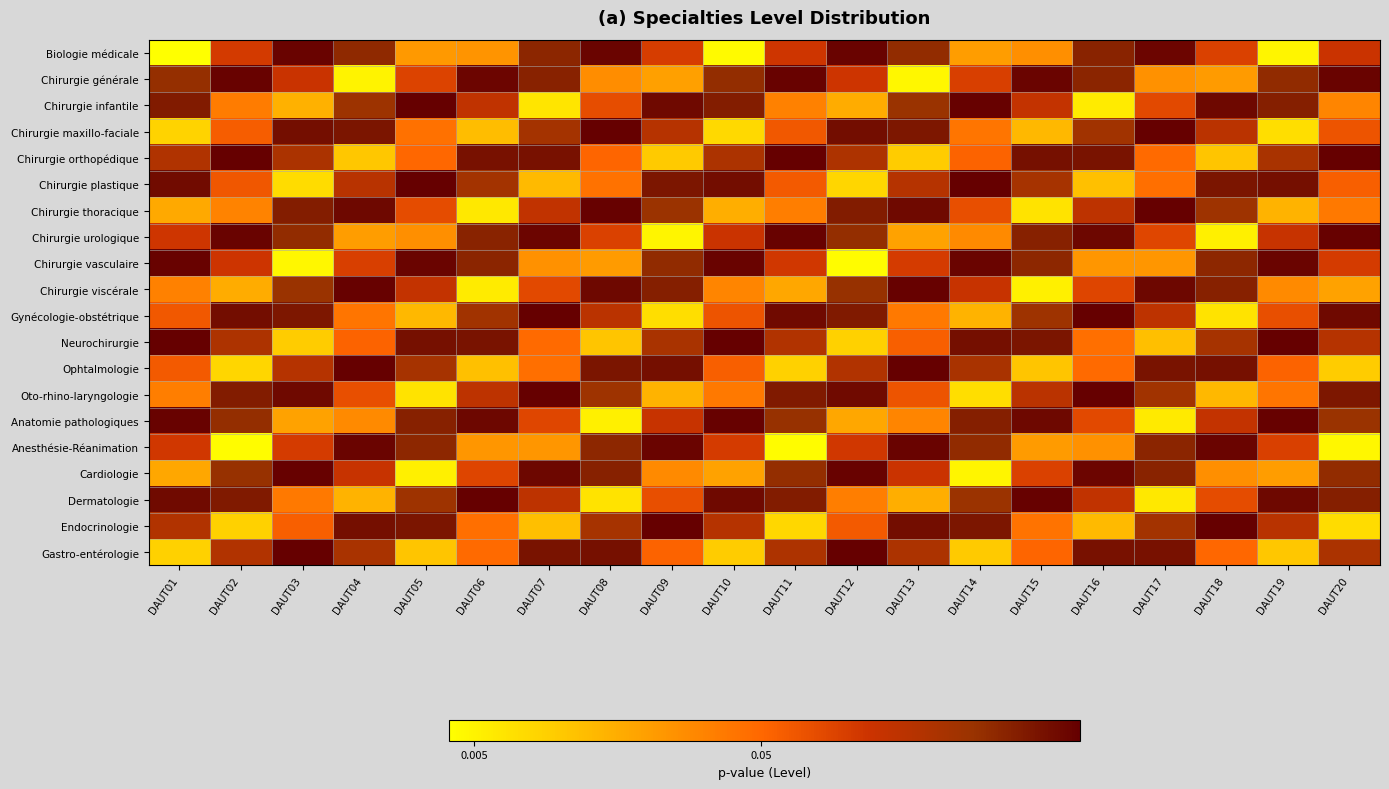

Reading left to right, what are all the values shown in this chart?

Biologie médicale: DAUT01=0.0	DAUT02=0.1	DAUT03=0.1	DAUT04=0.1	DAUT05=0.0	DAUT06=0.0	DAUT07=0.1	DAUT08=0.1	DAUT09=0.1	DAUT10=0.0	DAUT11=0.1	DAUT12=0.1	DAUT13=0.1	DAUT14=0.0	DAUT15=0.0	DAUT16=0.1	DAUT17=0.1	DAUT18=0.1	DAUT19=0.0	DAUT20=0.1
Chirurgie générale: DAUT01=0.1	DAUT02=0.1	DAUT03=0.1	DAUT04=0.0	DAUT05=0.1	DAUT06=0.1	DAUT07=0.1	DAUT08=0.0	DAUT09=0.0	DAUT10=0.1	DAUT11=0.1	DAUT12=0.1	DAUT13=0.0	DAUT14=0.1	DAUT15=0.1	DAUT16=0.1	DAUT17=0.0	DAUT18=0.0	DAUT19=0.1	DAUT20=0.1
Chirurgie infantile: DAUT01=0.1	DAUT02=0.0	DAUT03=0.0	DAUT04=0.1	DAUT05=0.1	DAUT06=0.1	DAUT07=0.0	DAUT08=0.1	DAUT09=0.1	DAUT10=0.1	DAUT11=0.0	DAUT12=0.0	DAUT13=0.1	DAUT14=0.1	DAUT15=0.1	DAUT16=0.0	DAUT17=0.1	DAUT18=0.1	DAUT19=0.1	DAUT20=0.0
Chirurgie maxillo-faciale: DAUT01=0.0	DAUT02=0.1	DAUT03=0.1	DAUT04=0.1	DAUT05=0.0	DAUT06=0.0	DAUT07=0.1	DAUT08=0.1	DAUT09=0.1	DAUT10=0.0	DAUT11=0.1	DAUT12=0.1	DAUT13=0.1	DAUT14=0.0	DAUT15=0.0	DAUT16=0.1	DAUT17=0.1	DAUT18=0.1	DAUT19=0.0	DAUT20=0.1
Chirurgie orthopédique: DAUT01=0.1	DAUT02=0.1	DAUT03=0.1	DAUT04=0.0	DAUT05=0.0	DAUT06=0.1	DAUT07=0.1	DAUT08=0.1	DAUT09=0.0	DAUT10=0.1	DAUT11=0.1	DAUT12=0.1	DAUT13=0.0	DAUT14=0.1	DAUT15=0.1	DAUT16=0.1	DAUT17=0.0	DAUT18=0.0	DAUT19=0.1	DAUT20=0.1
Chirurgie plastique: DAUT01=0.1	DAUT02=0.1	DAUT03=0.0	DAUT04=0.1	DAUT05=0.1	DAUT06=0.1	DAUT07=0.0	DAUT08=0.0	DAUT09=0.1	DAUT10=0.1	DAUT11=0.1	DAUT12=0.0	DAUT13=0.1	DAUT14=0.1	DAUT15=0.1	DAUT16=0.0	DAUT17=0.0	DAUT18=0.1	DAUT19=0.1	DAUT20=0.1
Chirurgie thoracique: DAUT01=0.0	DAUT02=0.0	DAUT03=0.1	DAUT04=0.1	DAUT05=0.1	DAUT06=0.0	DAUT07=0.1	DAUT08=0.1	DAUT09=0.1	DAUT10=0.0	DAUT11=0.0	DAUT12=0.1	DAUT13=0.1	DAUT14=0.1	DAUT15=0.0	DAUT16=0.1	DAUT17=0.1	DAUT18=0.1	DAUT19=0.0	DAUT20=0.0
Chirurgie urologique: DAUT01=0.1	DAUT02=0.1	DAUT03=0.1	DAUT04=0.0	DAUT05=0.0	DAUT06=0.1	DAUT07=0.1	DAUT08=0.1	DAUT09=0.0	DAUT10=0.1	DAUT11=0.1	DAUT12=0.1	DAUT13=0.0	DAUT14=0.0	DAUT15=0.1	DAUT16=0.1	DAUT17=0.1	DAUT18=0.0	DAUT19=0.1	DAUT20=0.1
Chirurgie vasculaire: DAUT01=0.1	DAUT02=0.1	DAUT03=0.0	DAUT04=0.1	DAUT05=0.1	DAUT06=0.1	DAUT07=0.0	DAUT08=0.0	DAUT09=0.1	DAUT10=0.1	DAUT11=0.1	DAUT12=0.0	DAUT13=0.1	DAUT14=0.1	DAUT15=0.1	DAUT16=0.0	DAUT17=0.0	DAUT18=0.1	DAUT19=0.1	DAUT20=0.1
Chirurgie viscérale: DAUT01=0.0	DAUT02=0.0	DAUT03=0.1	DAUT04=0.1	DAUT05=0.1	DAUT06=0.0	DAUT07=0.1	DAUT08=0.1	DAUT09=0.1	DAUT10=0.0	DAUT11=0.0	DAUT12=0.1	DAUT13=0.1	DAUT14=0.1	DAUT15=0.0	DAUT16=0.1	DAUT17=0.1	DAUT18=0.1	DAUT19=0.0	DAUT20=0.0
Gynécologie-obstétrique: DAUT01=0.1	DAUT02=0.1	DAUT03=0.1	DAUT04=0.0	DAUT05=0.0	DAUT06=0.1	DAUT07=0.1	DAUT08=0.1	DAUT09=0.0	DAUT10=0.1	DAUT11=0.1	DAUT12=0.1	DAUT13=0.0	DAUT14=0.0	DAUT15=0.1	DAUT16=0.1	DAUT17=0.1	DAUT18=0.0	DAUT19=0.1	DAUT20=0.1
Neurochirurgie: DAUT01=0.1	DAUT02=0.1	DAUT03=0.0	DAUT04=0.1	DAUT05=0.1	DAUT06=0.1	DAUT07=0.0	DAUT08=0.0	DAUT09=0.1	DAUT10=0.1	DAUT11=0.1	DAUT12=0.0	DAUT13=0.1	DAUT14=0.1	DAUT15=0.1	DAUT16=0.0	DAUT17=0.0	DAUT18=0.1	DAUT19=0.1	DAUT20=0.1
Ophtalmologie: DAUT01=0.1	DAUT02=0.0	DAUT03=0.1	DAUT04=0.1	DAUT05=0.1	DAUT06=0.0	DAUT07=0.0	DAUT08=0.1	DAUT09=0.1	DAUT10=0.1	DAUT11=0.0	DAUT12=0.1	DAUT13=0.1	DAUT14=0.1	DAUT15=0.0	DAUT16=0.0	DAUT17=0.1	DAUT18=0.1	DAUT19=0.1	DAUT20=0.0
Oto-rhino-laryngologie: DAUT01=0.0	DAUT02=0.1	DAUT03=0.1	DAUT04=0.1	DAUT05=0.0	DAUT06=0.1	DAUT07=0.1	DAUT08=0.1	DAUT09=0.0	DAUT10=0.0	DAUT11=0.1	DAUT12=0.1	DAUT13=0.1	DAUT14=0.0	DAUT15=0.1	DAUT16=0.1	DAUT17=0.1	DAUT18=0.0	DAUT19=0.0	DAUT20=0.1
Anatomie pathologiques: DAUT01=0.1	DAUT02=0.1	DAUT03=0.0	DAUT04=0.0	DAUT05=0.1	DAUT06=0.1	DAUT07=0.1	DAUT08=0.0	DAUT09=0.1	DAUT10=0.1	DAUT11=0.1	DAUT12=0.0	DAUT13=0.0	DAUT14=0.1	DAUT15=0.1	DAUT16=0.1	DAUT17=0.0	DAUT18=0.1	DAUT19=0.1	DAUT20=0.1
Anesthésie-Réanimation: DAUT01=0.1	DAUT02=0.0	DAUT03=0.1	DAUT04=0.1	DAUT05=0.1	DAUT06=0.0	DAUT07=0.0	DAUT08=0.1	DAUT09=0.1	DAUT10=0.1	DAUT11=0.0	DAUT12=0.1	DAUT13=0.1	DAUT14=0.1	DAUT15=0.0	DAUT16=0.0	DAUT17=0.1	DAUT18=0.1	DAUT19=0.1	DAUT20=0.0
Cardiologie: DAUT01=0.0	DAUT02=0.1	DAUT03=0.1	DAUT04=0.1	DAUT05=0.0	DAUT06=0.1	DAUT07=0.1	DAUT08=0.1	DAUT09=0.0	DAUT10=0.0	DAUT11=0.1	DAUT12=0.1	DAUT13=0.1	DAUT14=0.0	DAUT15=0.1	DAUT16=0.1	DAUT17=0.1	DAUT18=0.0	DAUT19=0.0	DAUT20=0.1
Dermatologie: DAUT01=0.1	DAUT02=0.1	DAUT03=0.0	DAUT04=0.0	DAUT05=0.1	DAUT06=0.1	DAUT07=0.1	DAUT08=0.0	DAUT09=0.1	DAUT10=0.1	DAUT11=0.1	DAUT12=0.0	DAUT13=0.0	DAUT14=0.1	DAUT15=0.1	DAUT16=0.1	DAUT17=0.0	DAUT18=0.1	DAUT19=0.1	DAUT20=0.1
Endocrinologie: DAUT01=0.1	DAUT02=0.0	DAUT03=0.1	DAUT04=0.1	DAUT05=0.1	DAUT06=0.0	DAUT07=0.0	DAUT08=0.1	DAUT09=0.1	DAUT10=0.1	DAUT11=0.0	DAUT12=0.1	DAUT13=0.1	DAUT14=0.1	DAUT15=0.0	DAUT16=0.0	DAUT17=0.1	DAUT18=0.1	DAUT19=0.1	DAUT20=0.0
Gastro-entérologie: DAUT01=0.0	DAUT02=0.1	DAUT03=0.1	DAUT04=0.1	DAUT05=0.0	DAUT06=0.0	DAUT07=0.1	DAUT08=0.1	DAUT09=0.1	DAUT10=0.0	DAUT11=0.1	DAUT12=0.1	DAUT13=0.1	DAUT14=0.0	DAUT15=0.1	DAUT16=0.1	DAUT17=0.1	DAUT18=0.0	DAUT19=0.0	DAUT20=0.1